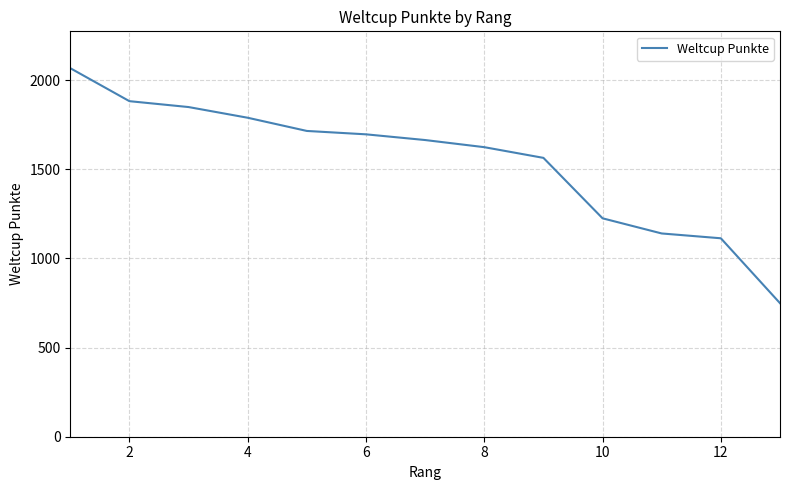

How many lines are shown in the chart?

1